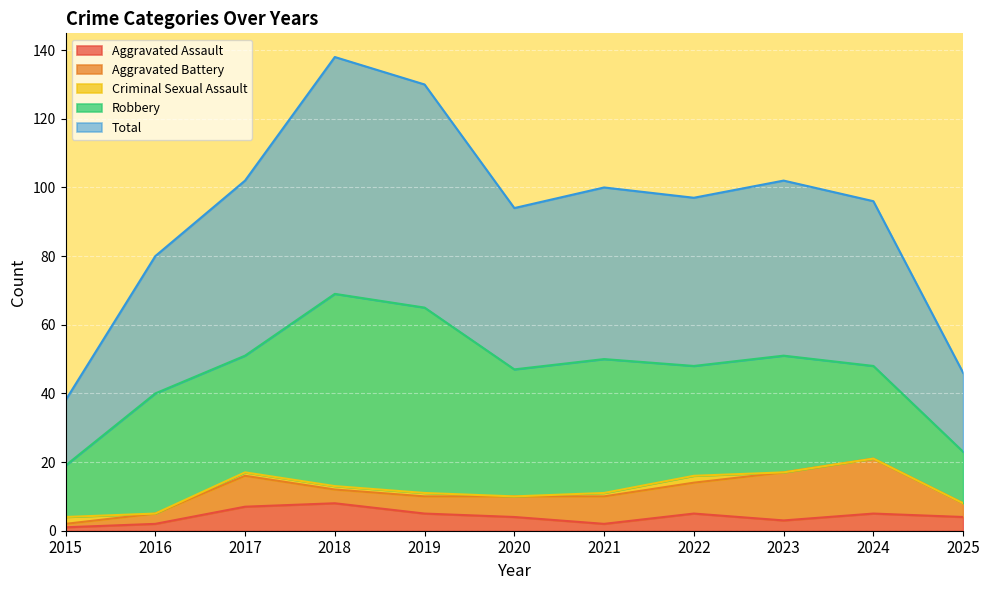

What are all the series names shown in the legend?

Aggravated Assault, Aggravated Battery, Criminal Sexual Assault, Robbery, Total